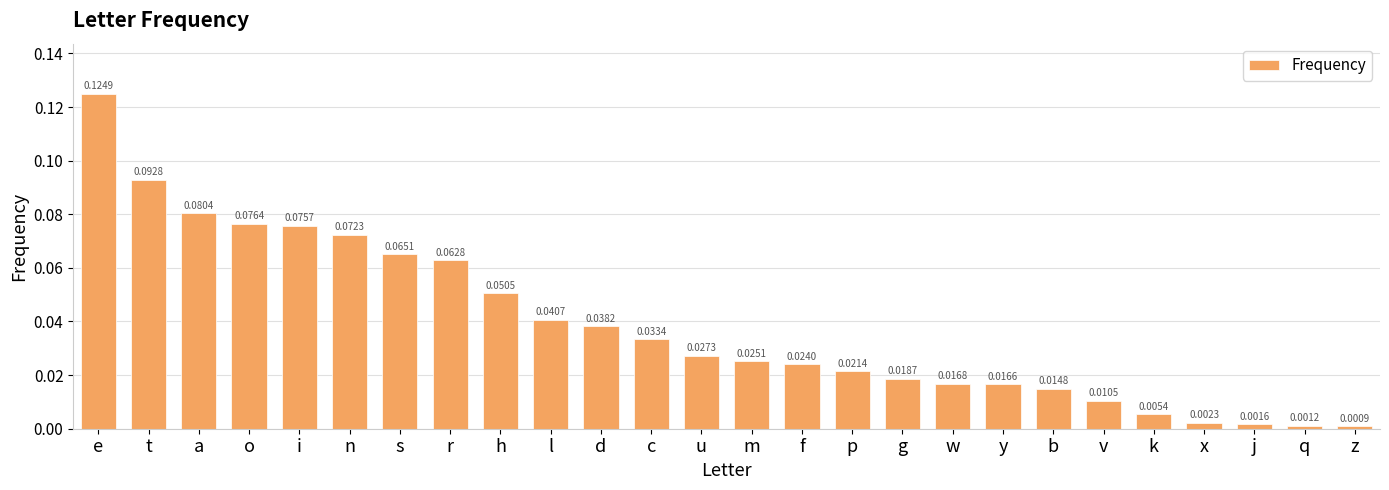

List the labels in order of value, largest first.

e, t, a, o, i, n, s, r, h, l, d, c, u, m, f, p, g, w, y, b, v, k, x, j, q, z